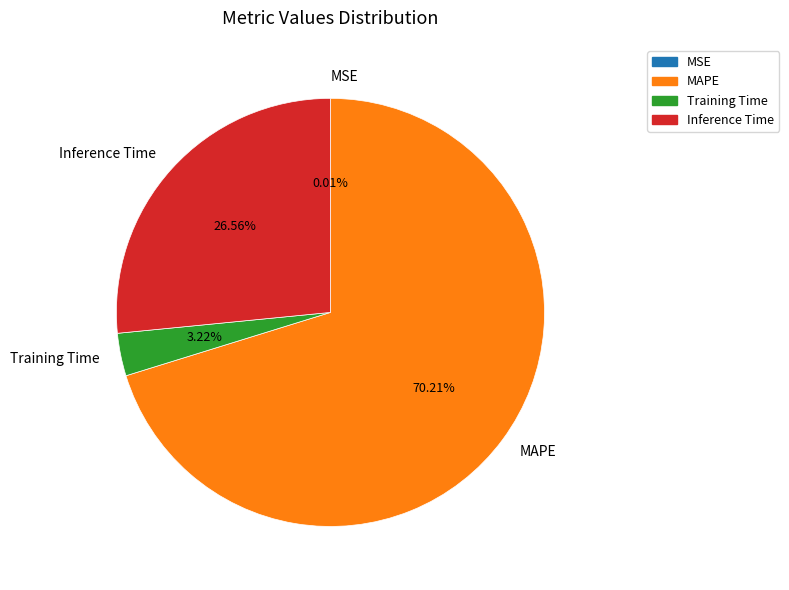

Combined, what portion of the pie is Training Time and Inference Time?

29.8%